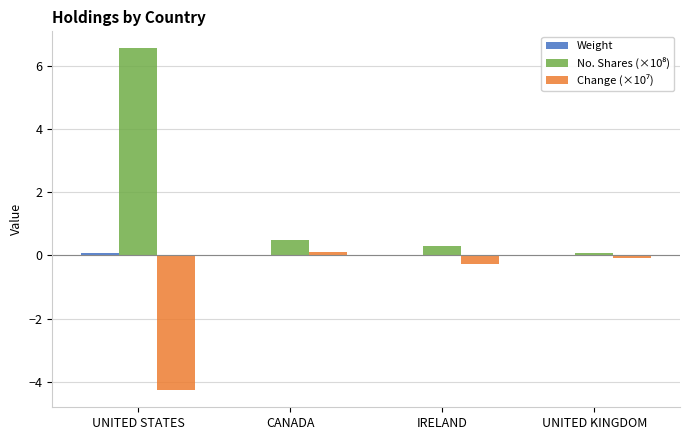

What is the maximum value shown in the chart?

6.5